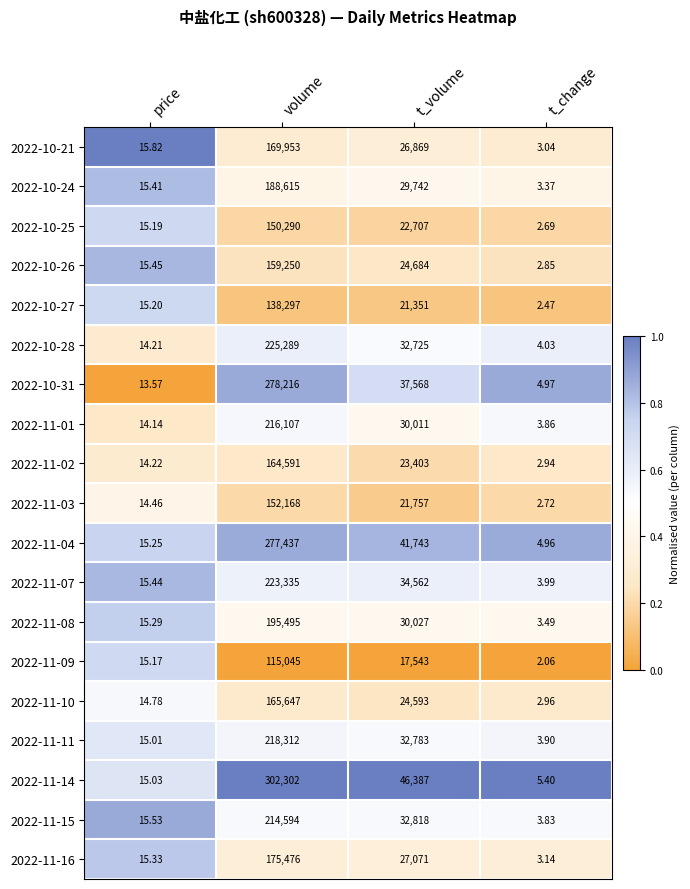

Where does the 2022-11-04 series first go above 41743?

volume